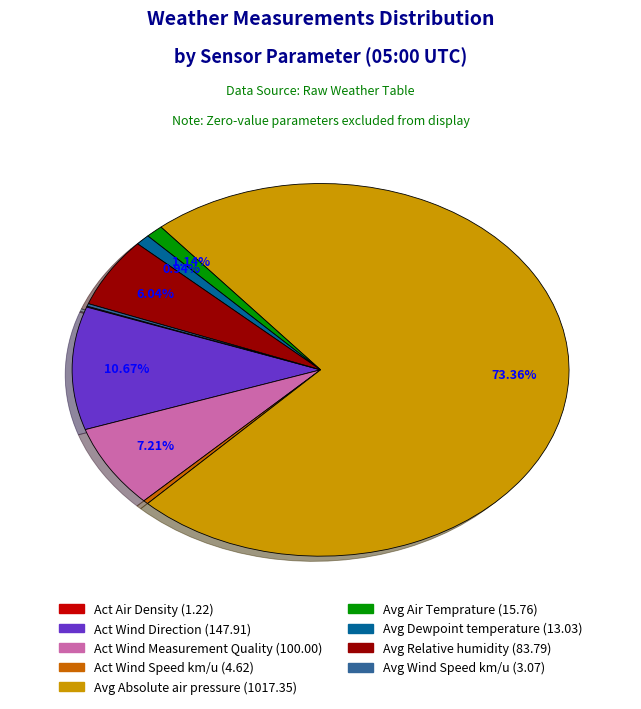

Is there a majority slice in this chart?

Yes